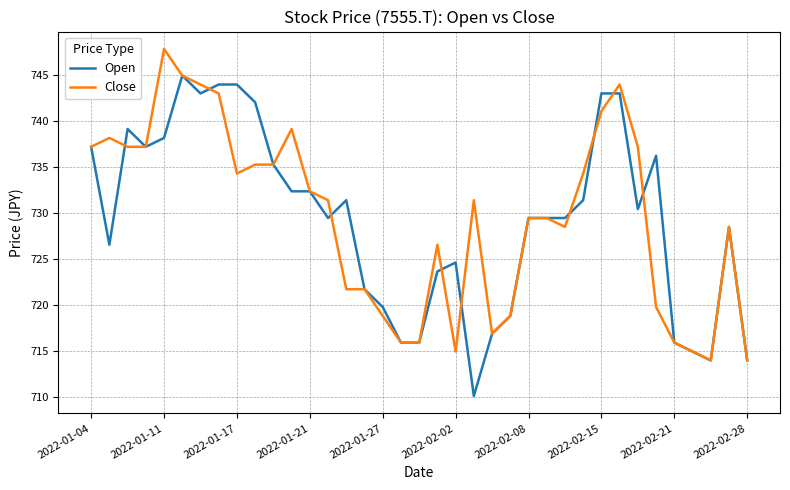

List the series in order of their peak value, highest first.

Close, Open